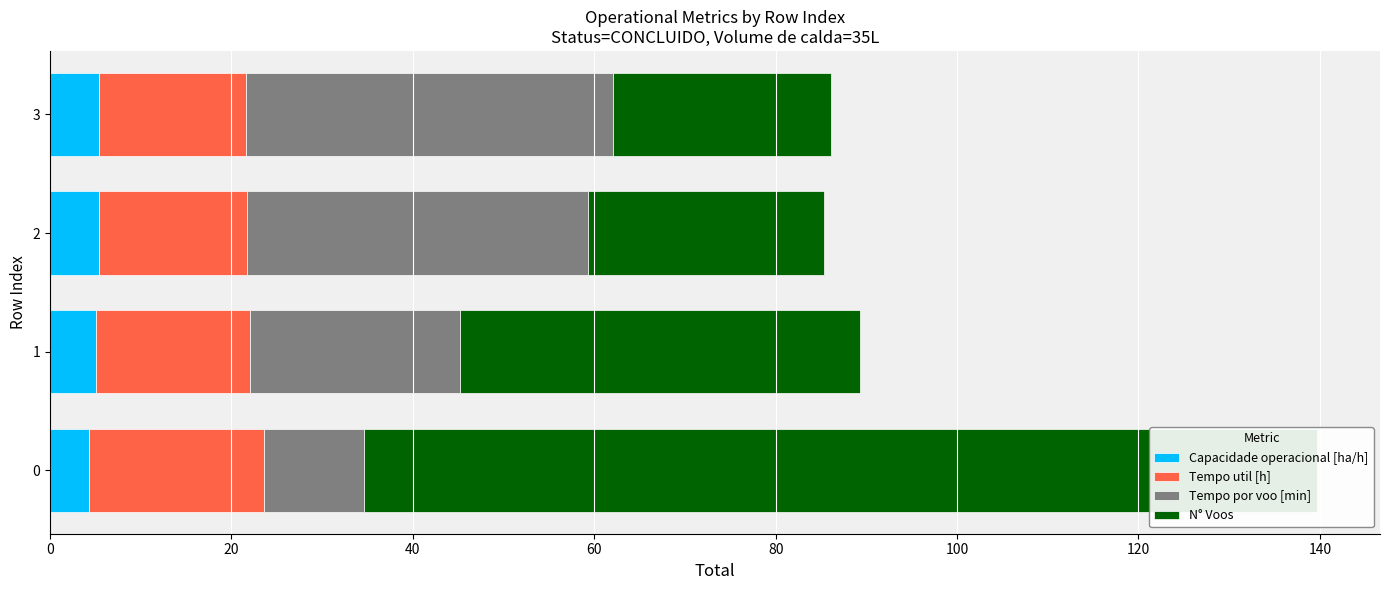

Rank the series by their average value, from highest to lowest.

N° Voos, Tempo por voo [min], Tempo util [h], Capacidade operacional [ha/h]